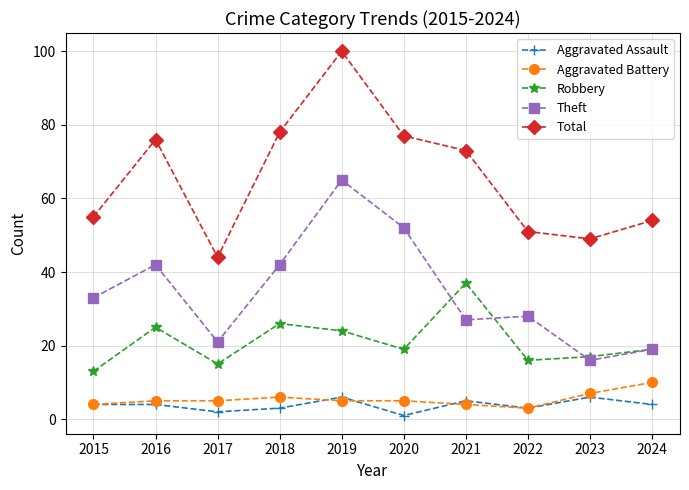

List the series in order of their peak value, highest first.

Total, Theft, Robbery, Aggravated Battery, Aggravated Assault